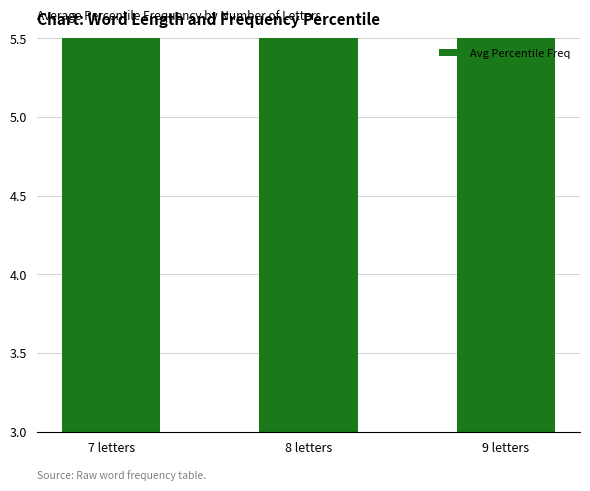

Reading right to left, list all the values displayed in this chart.

9 letters=27.7	8 letters=37.7	7 letters=29.8